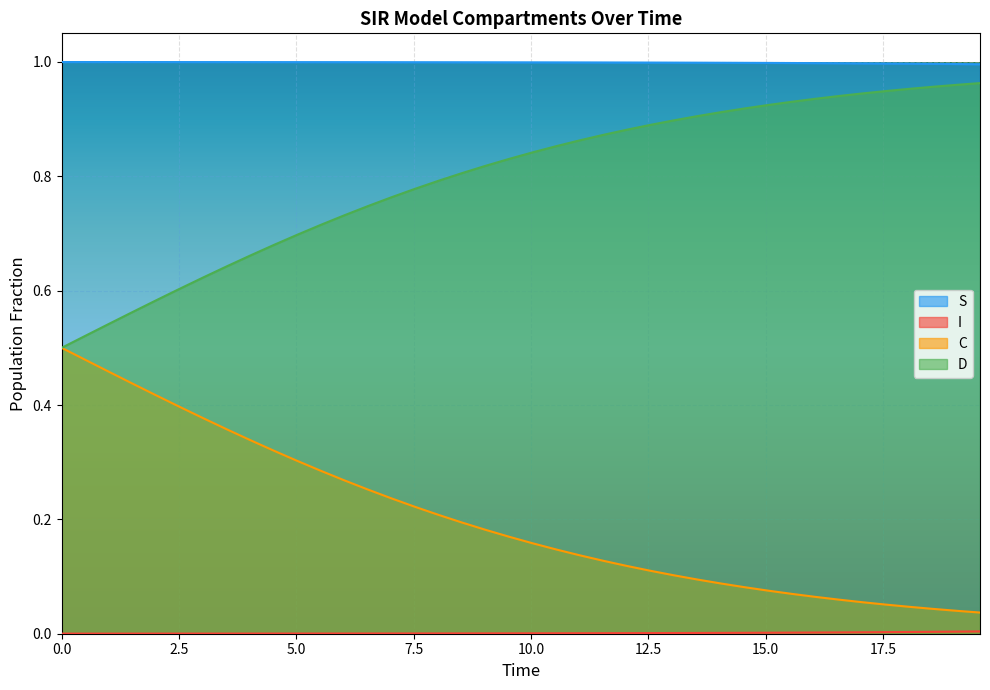

True or false: S and C intersect in this chart.

False